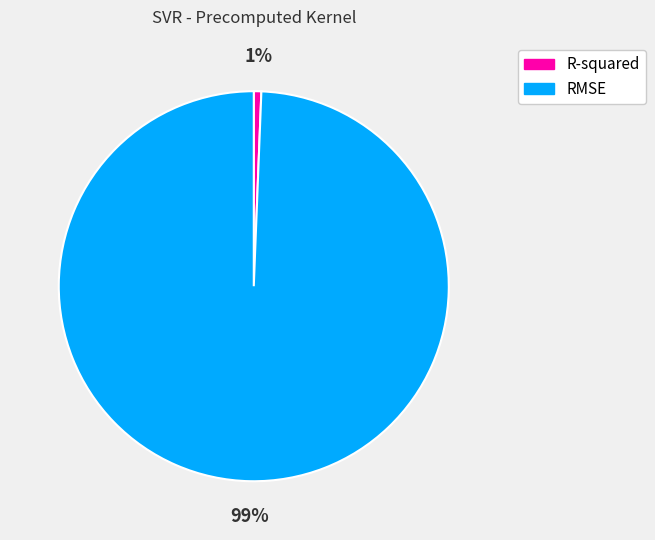

Between RMSE and R-squared, which is larger?

RMSE